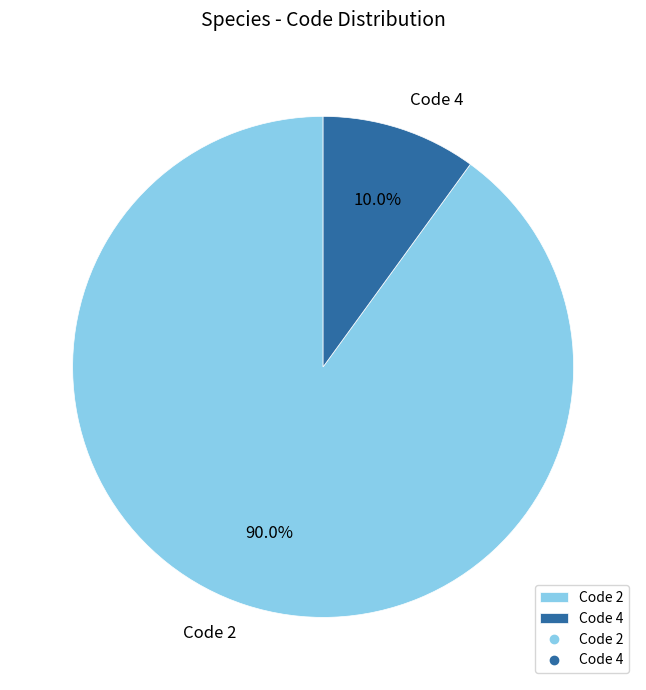

Is there any slice that represents more than half of the pie?

Yes